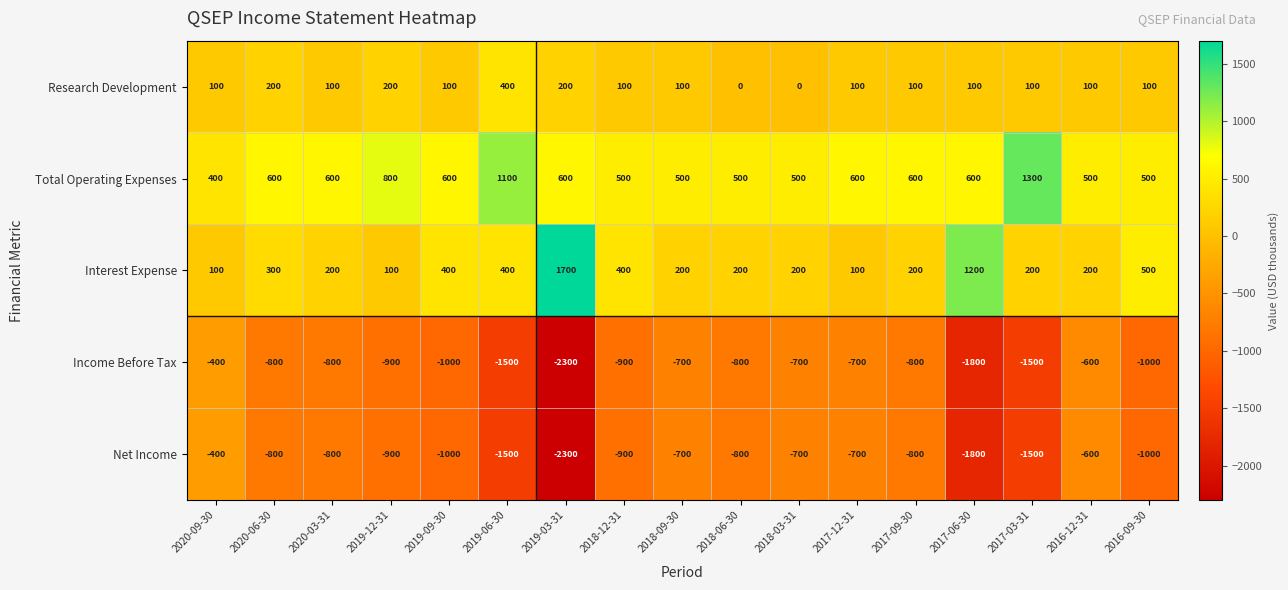

The Research Development series shows 100 at 2018-12-31. True or false?

True